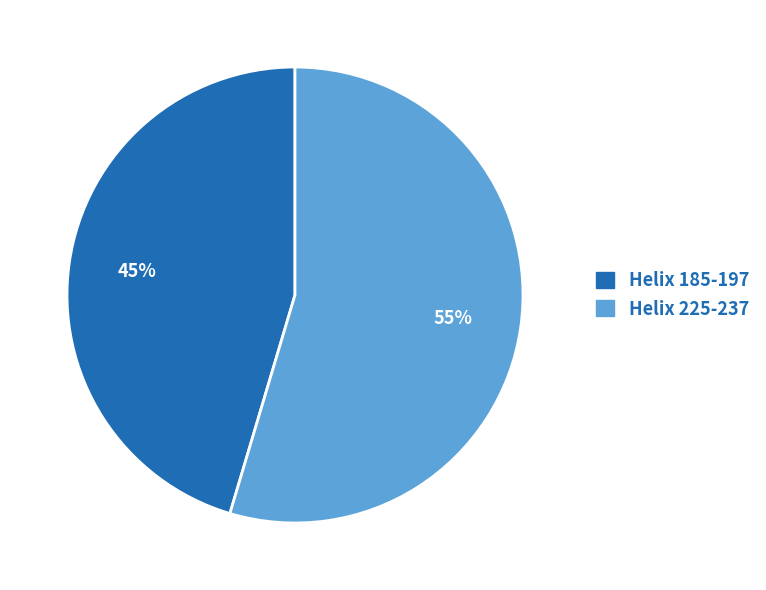

Rank the categories by value from highest to lowest.

Helix 225-237, Helix 185-197